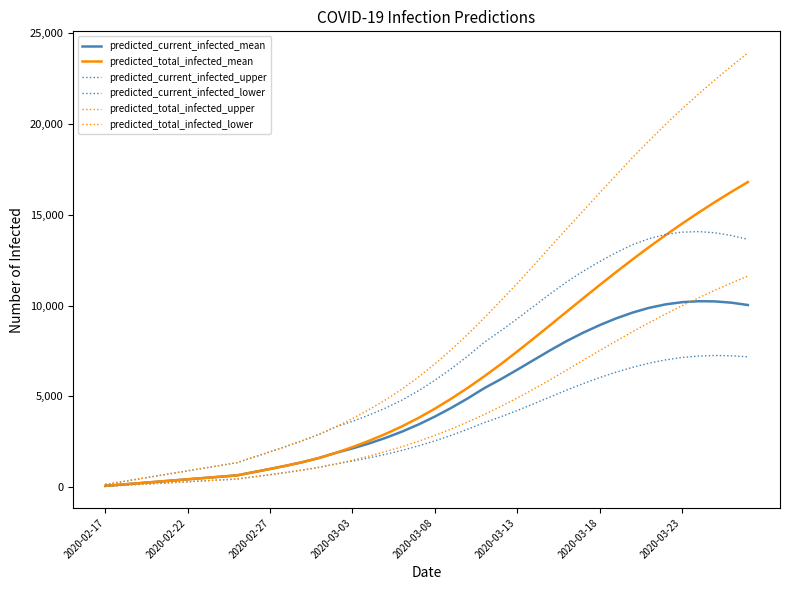

True or false: predicted_current_infected_lower and predicted_total_infected_lower cross at least once.

False